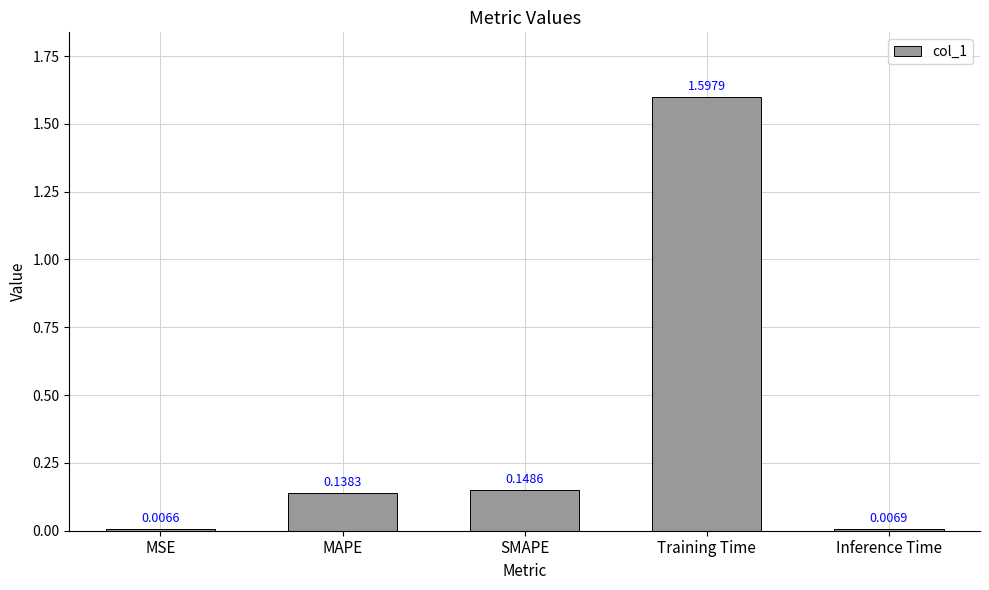

What is the sum of all values?

1.9